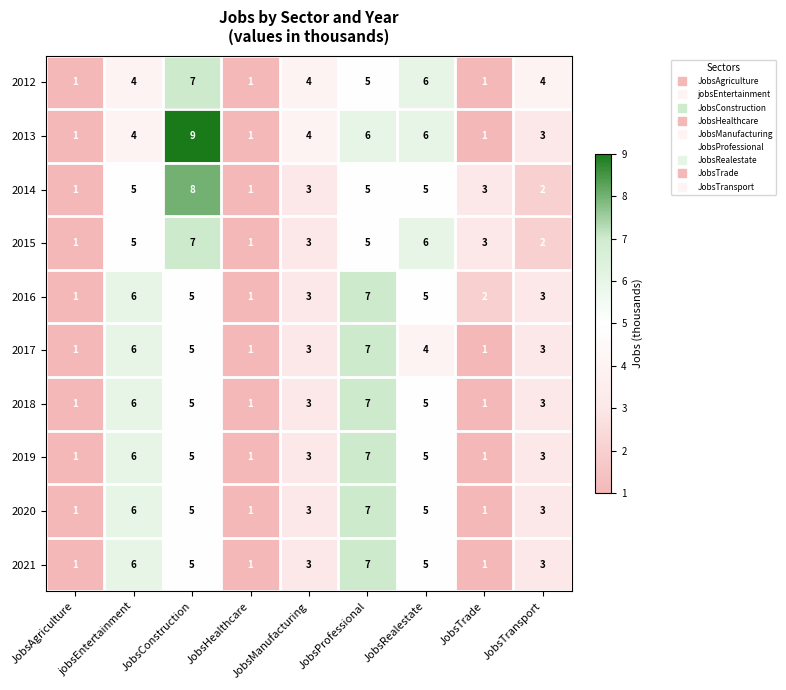

What value does the 2017 series have at JobsRealestate?

4